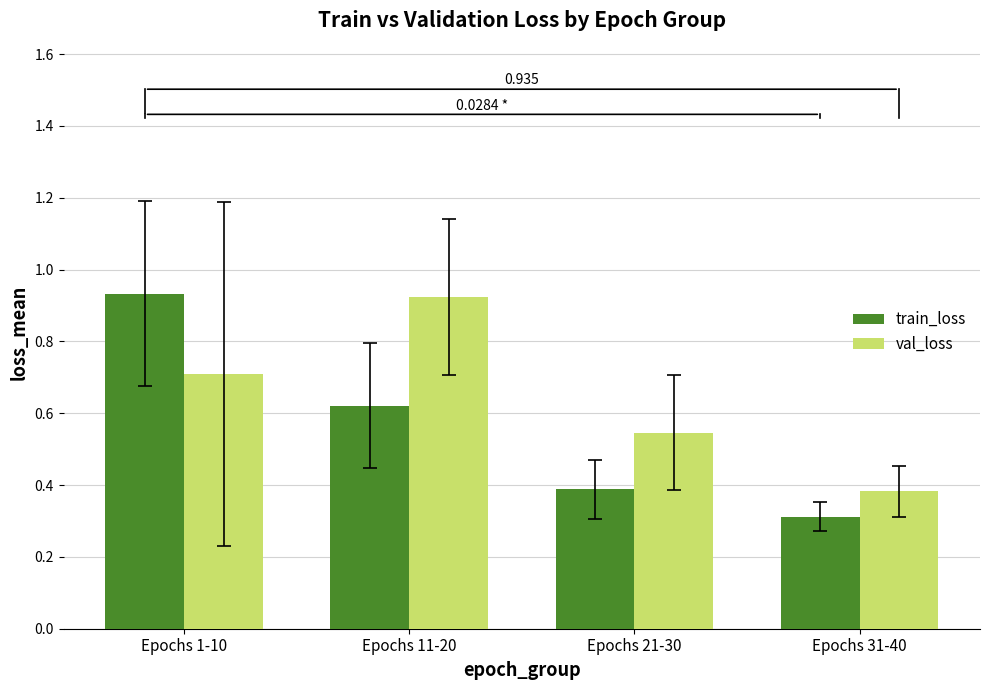

What position from the right is Epochs 1-10?

4